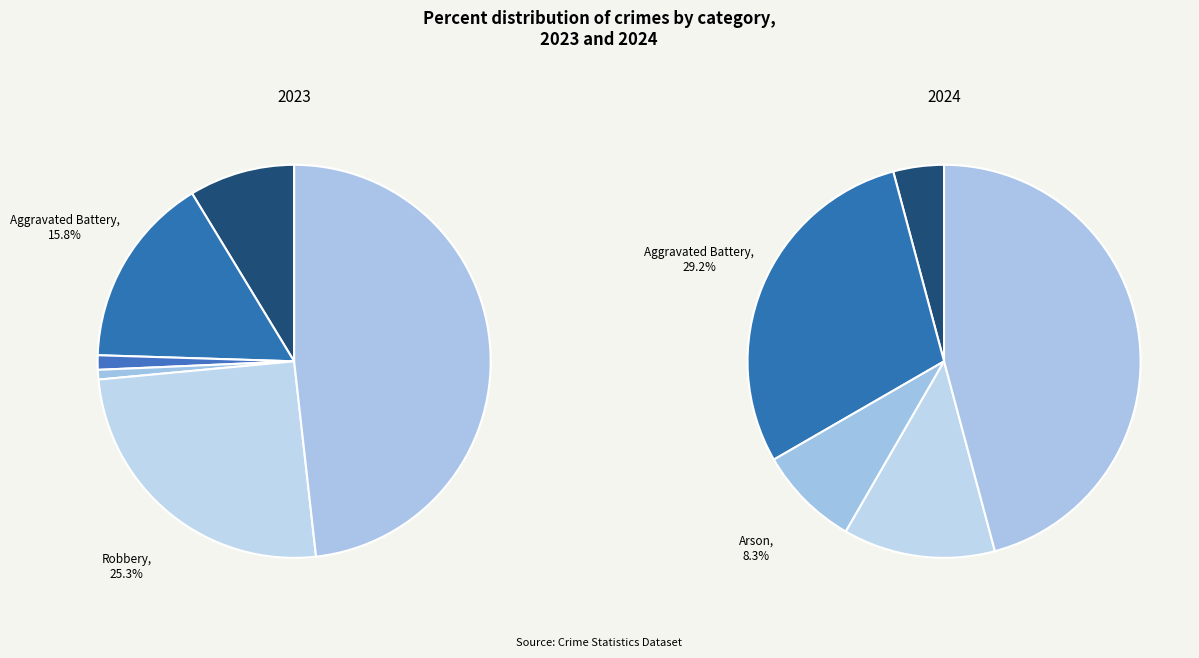

To the nearest percent, what percentage of the pie is Aggravated Battery?

29%